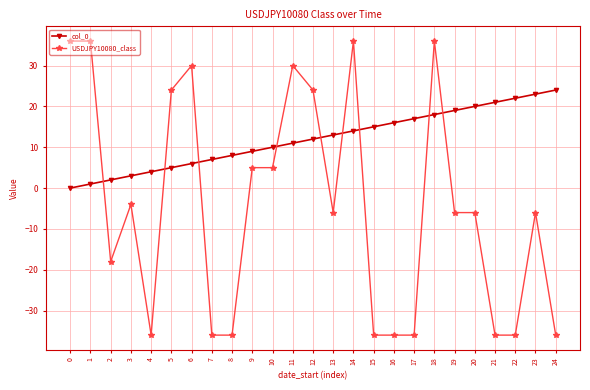

The USDJPY10080_class series shows 36 at 0. True or false?

True